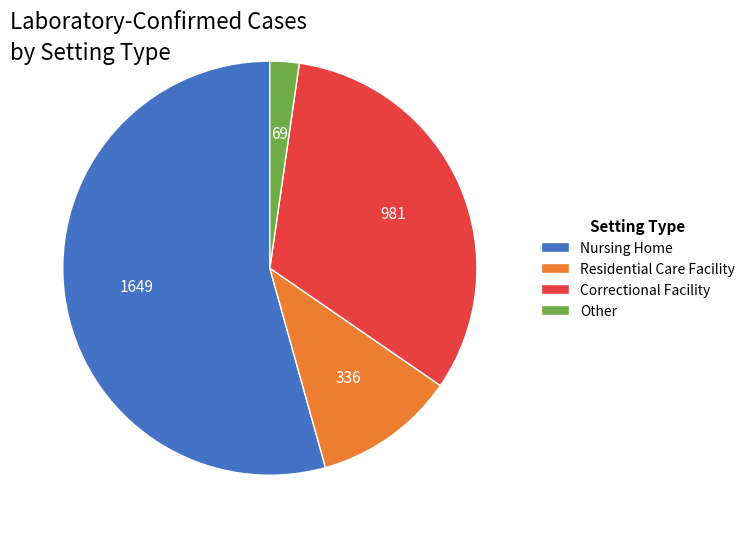

How many segments does this pie chart have?

4